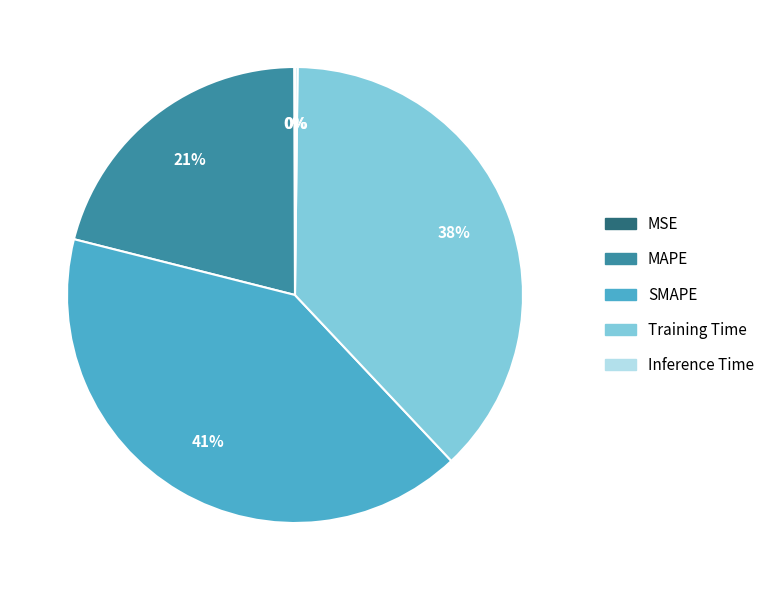

Is it true that SMAPE is 36% of the pie?

False